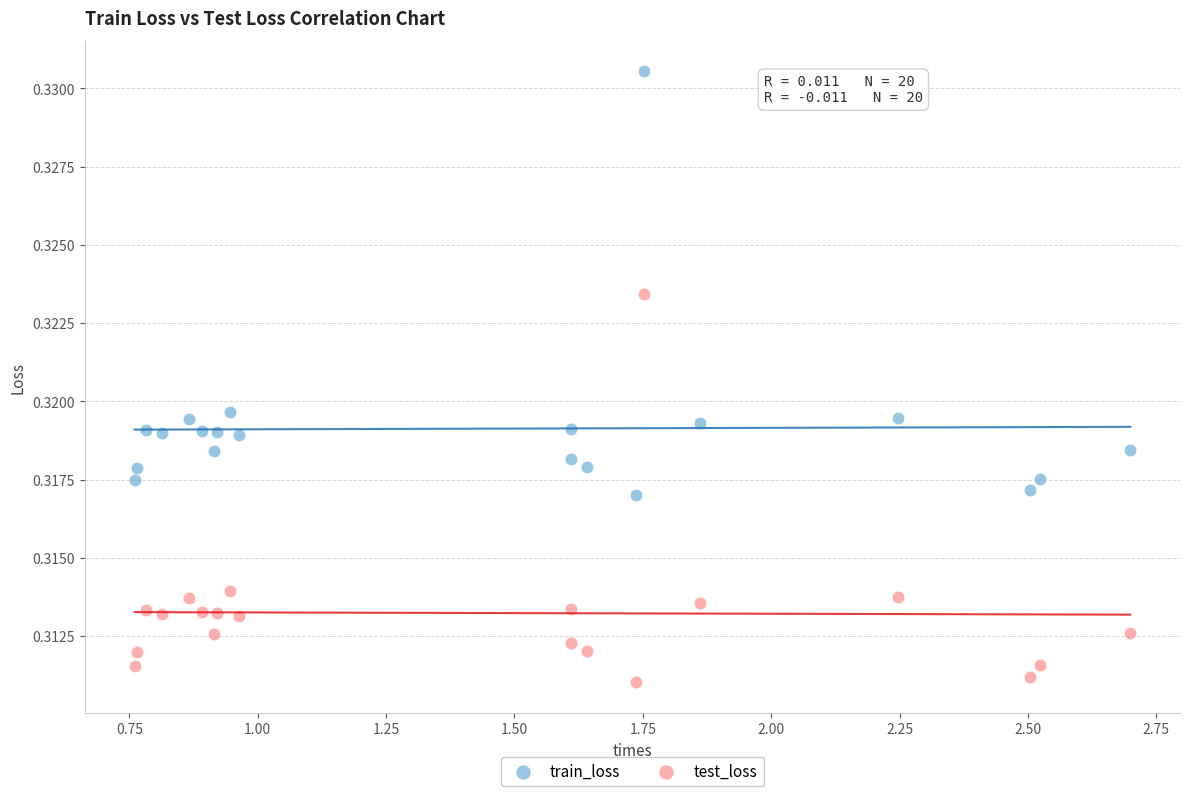

Which series contains the highest Y value?

train_loss